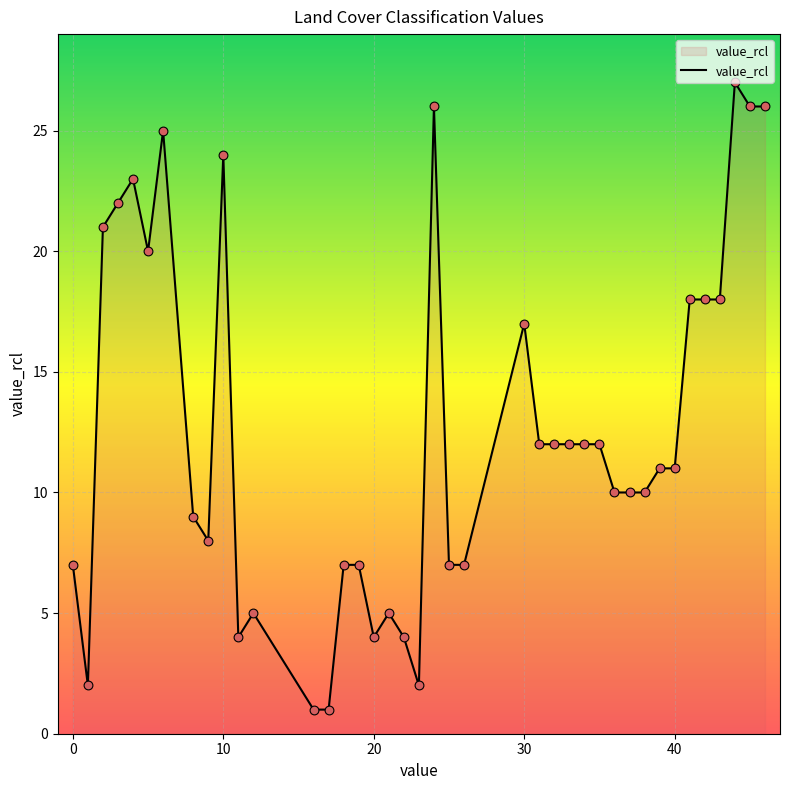

What is the greatest value displayed?

27